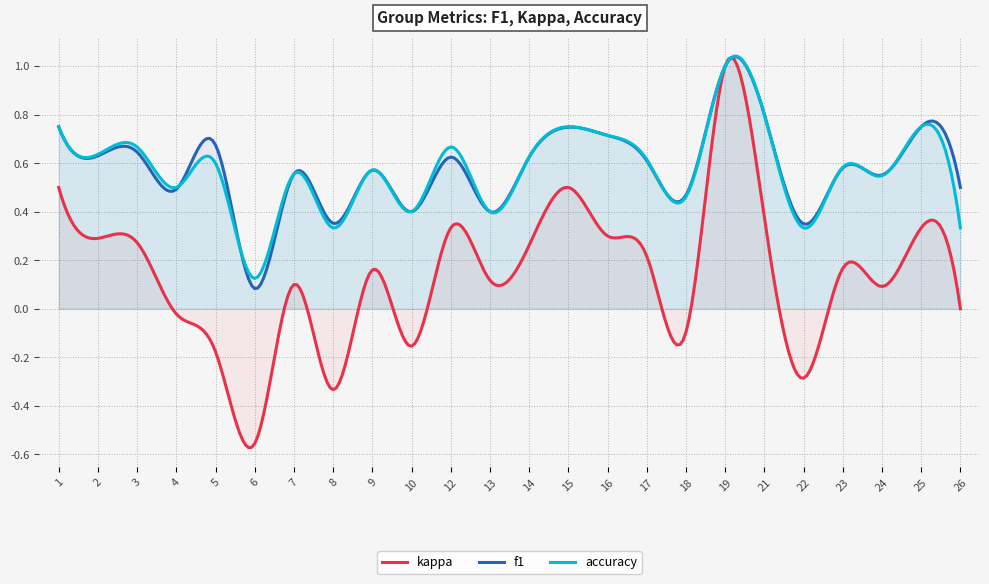

Which series changed the most between 4 and 23?

kappa